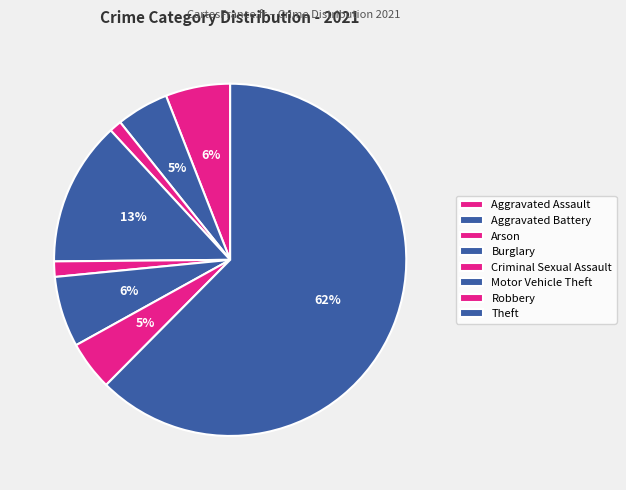

What is the majority slice?

Theft